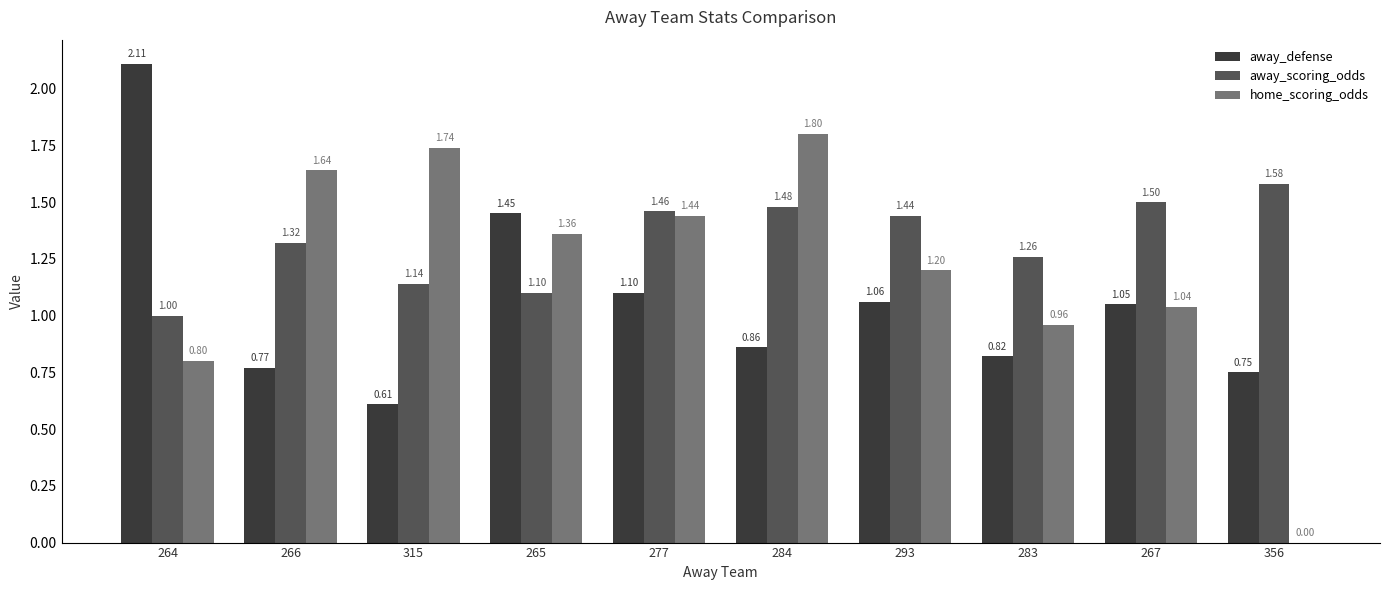

Which series has the largest total across all categories?

away_scoring_odds